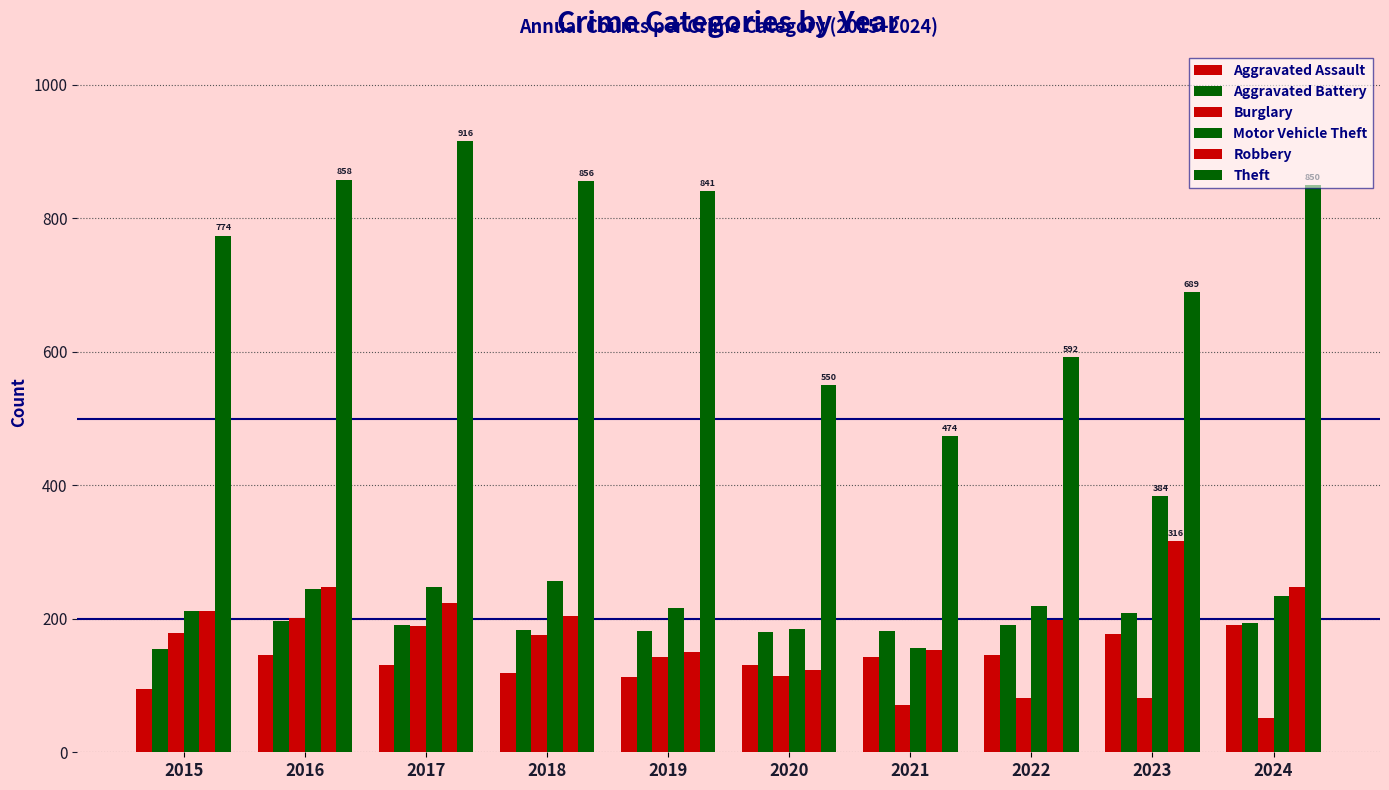

How many data points in Aggravated Battery are less than 190?

5